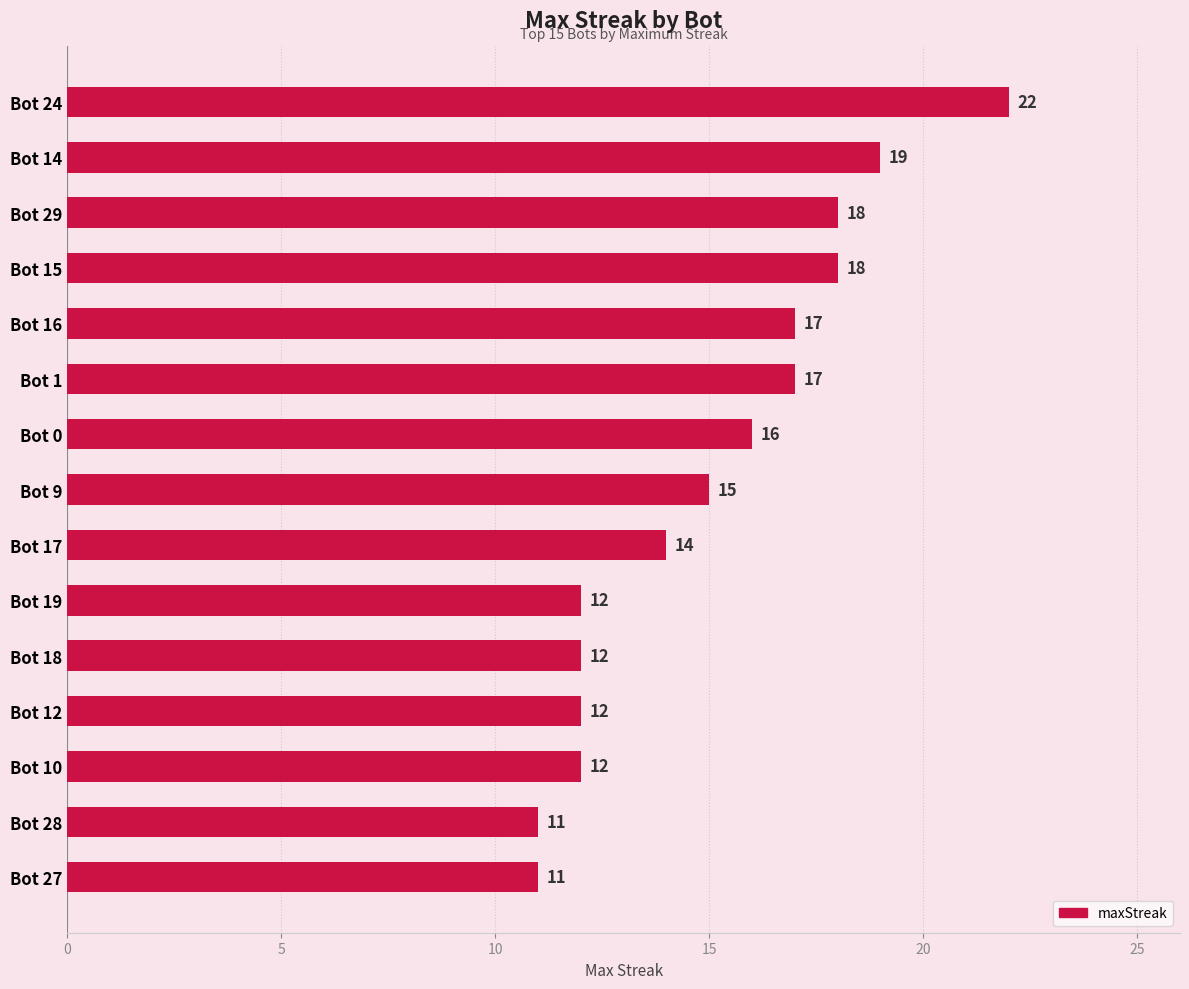

Are the bars horizontal?

Yes